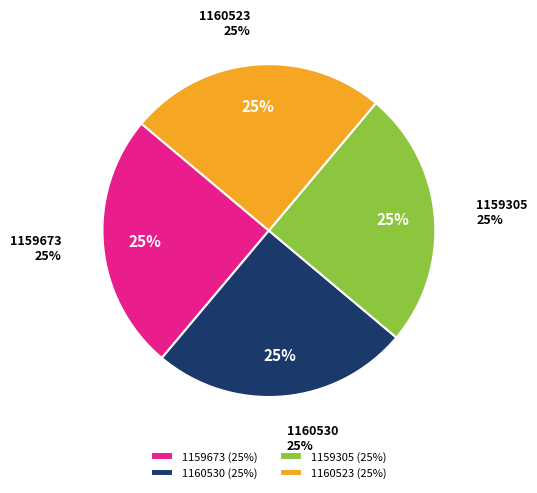

What is the largest slice in the pie chart?

1160530